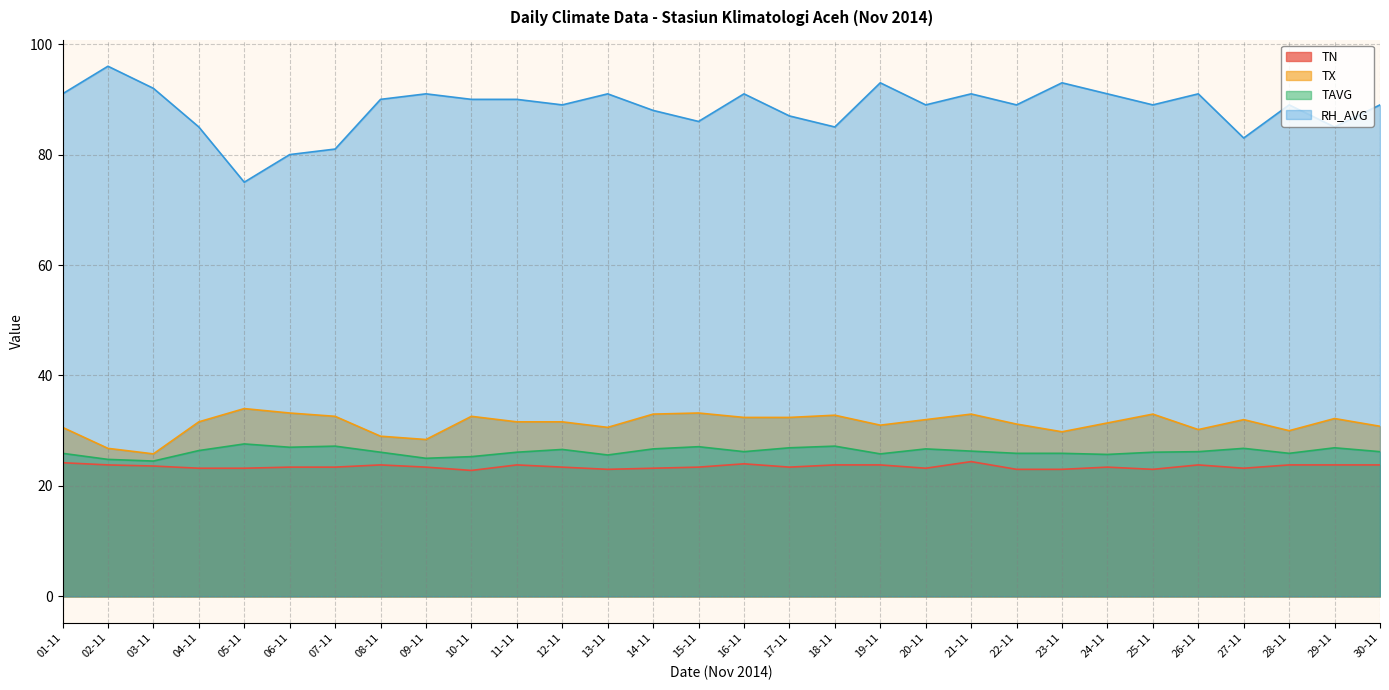

How many data points in TAVG are above 26?

19